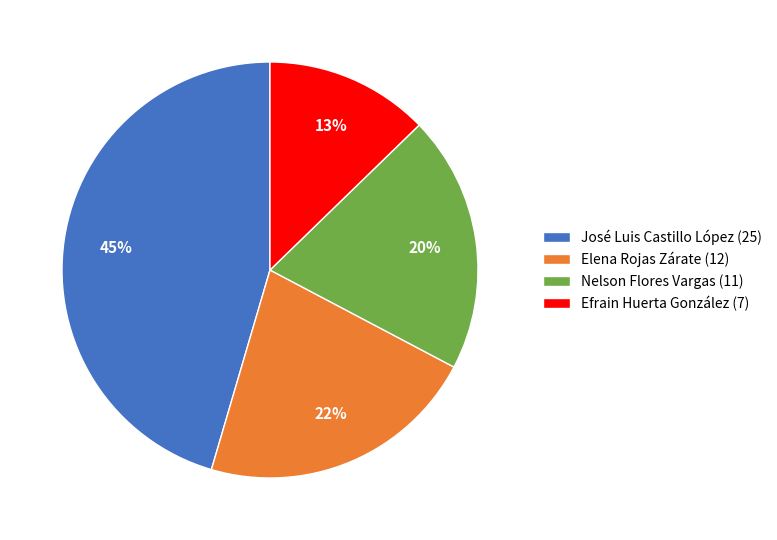

The José Luis Castillo López slice represents 45% of the pie. True or false?

True